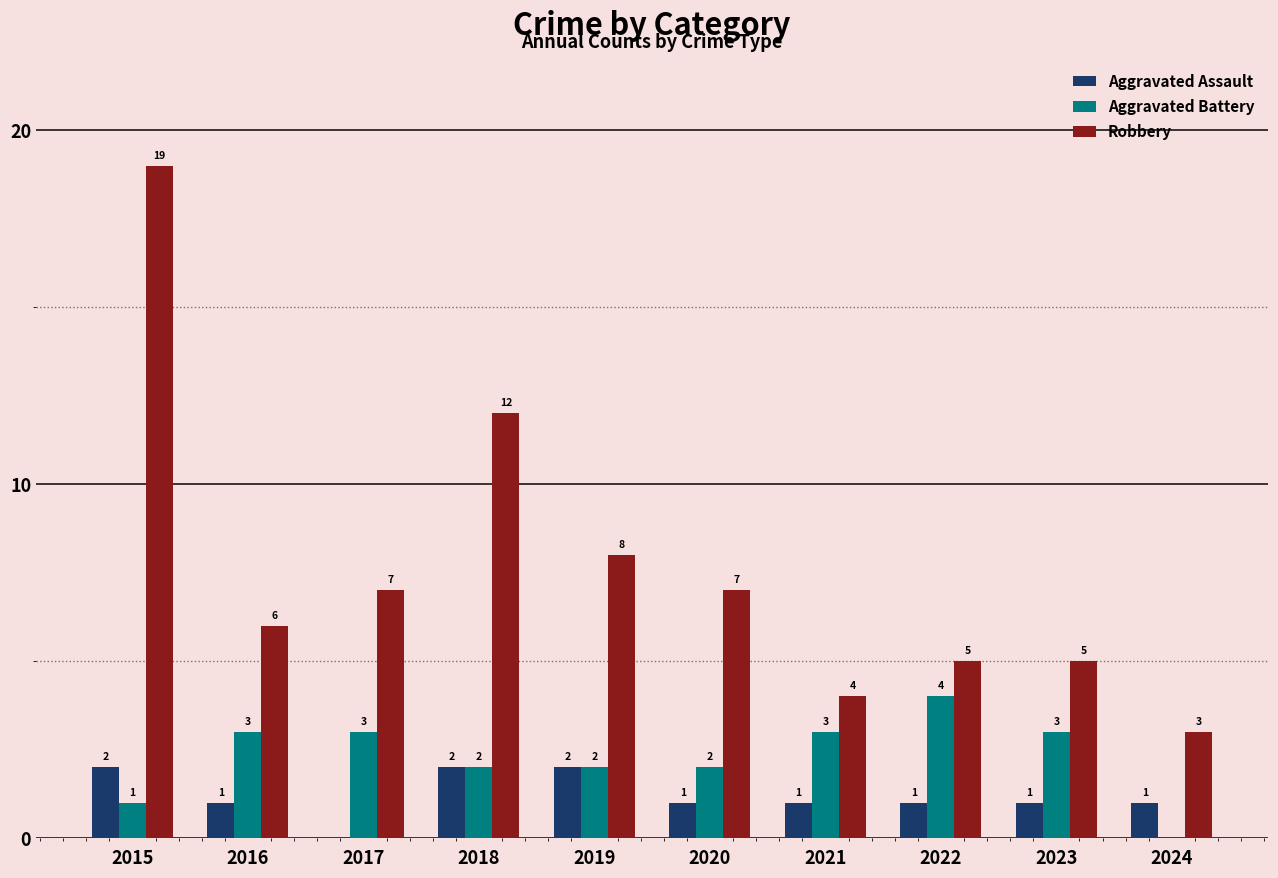

At which label is Robbery closest to 11?

2018